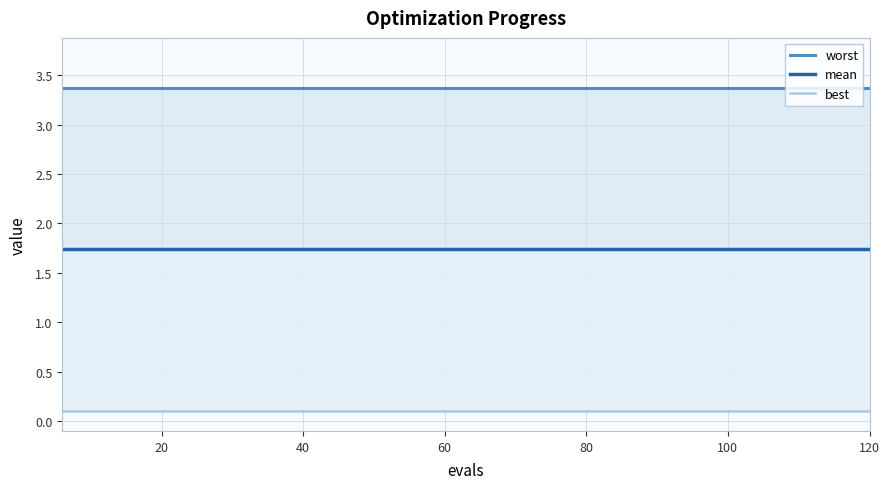

How many data points does each series have?

20